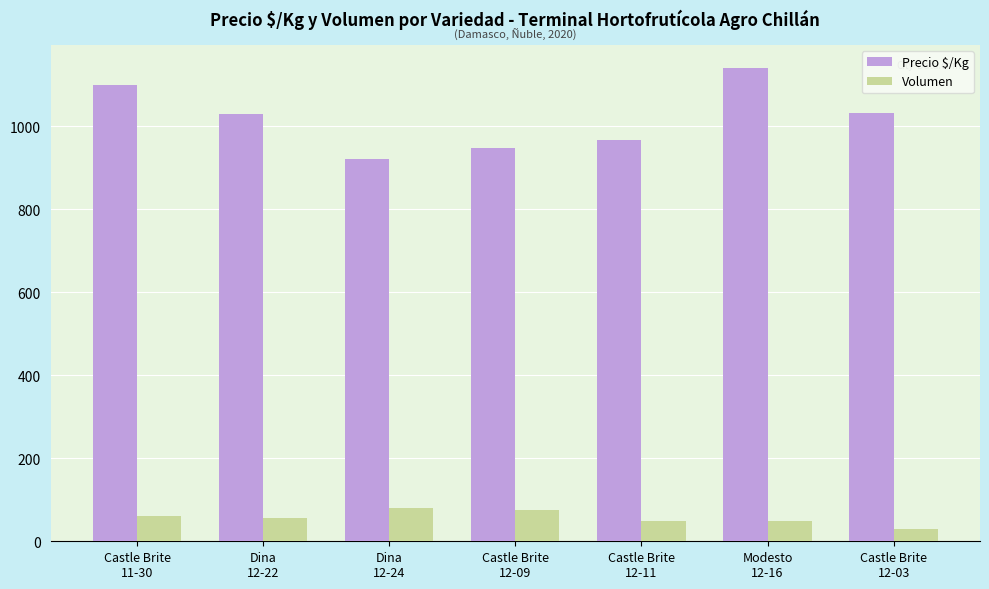

What is the difference between the highest and lowest values at Dina
12-24?

840